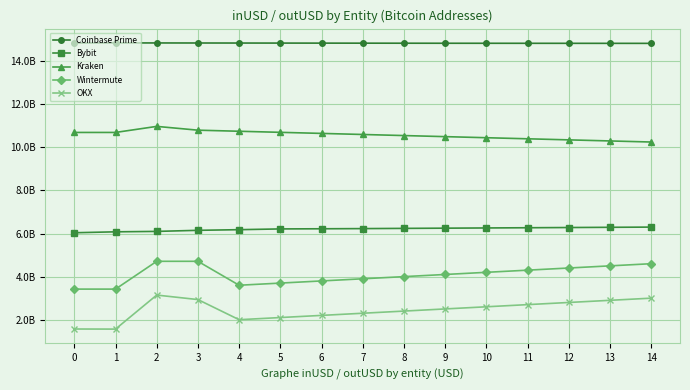

What is the total value across all series at 11?

38504000000.0